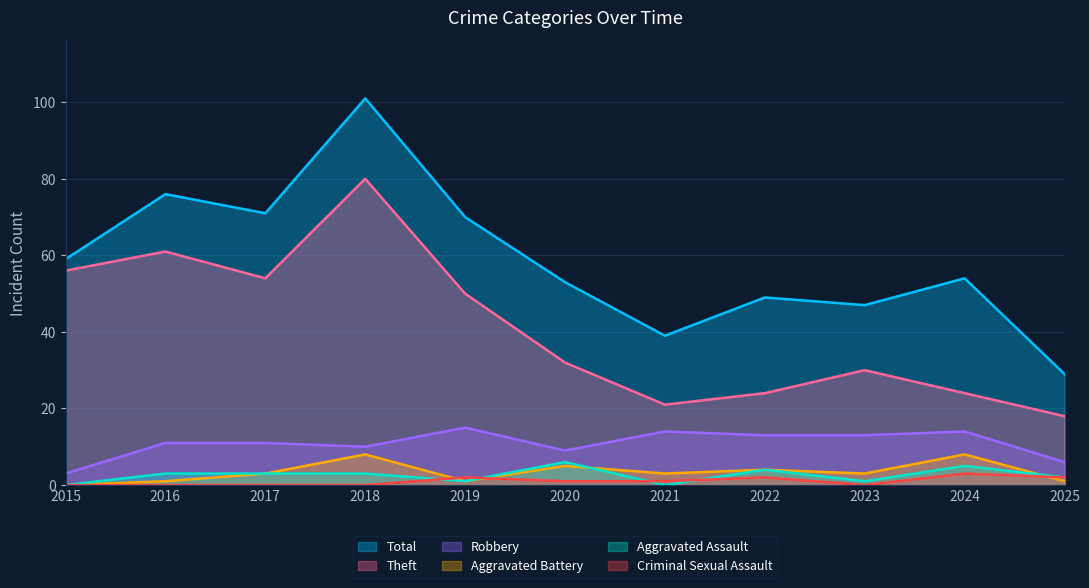

What is the total value across all series at 2018?

202